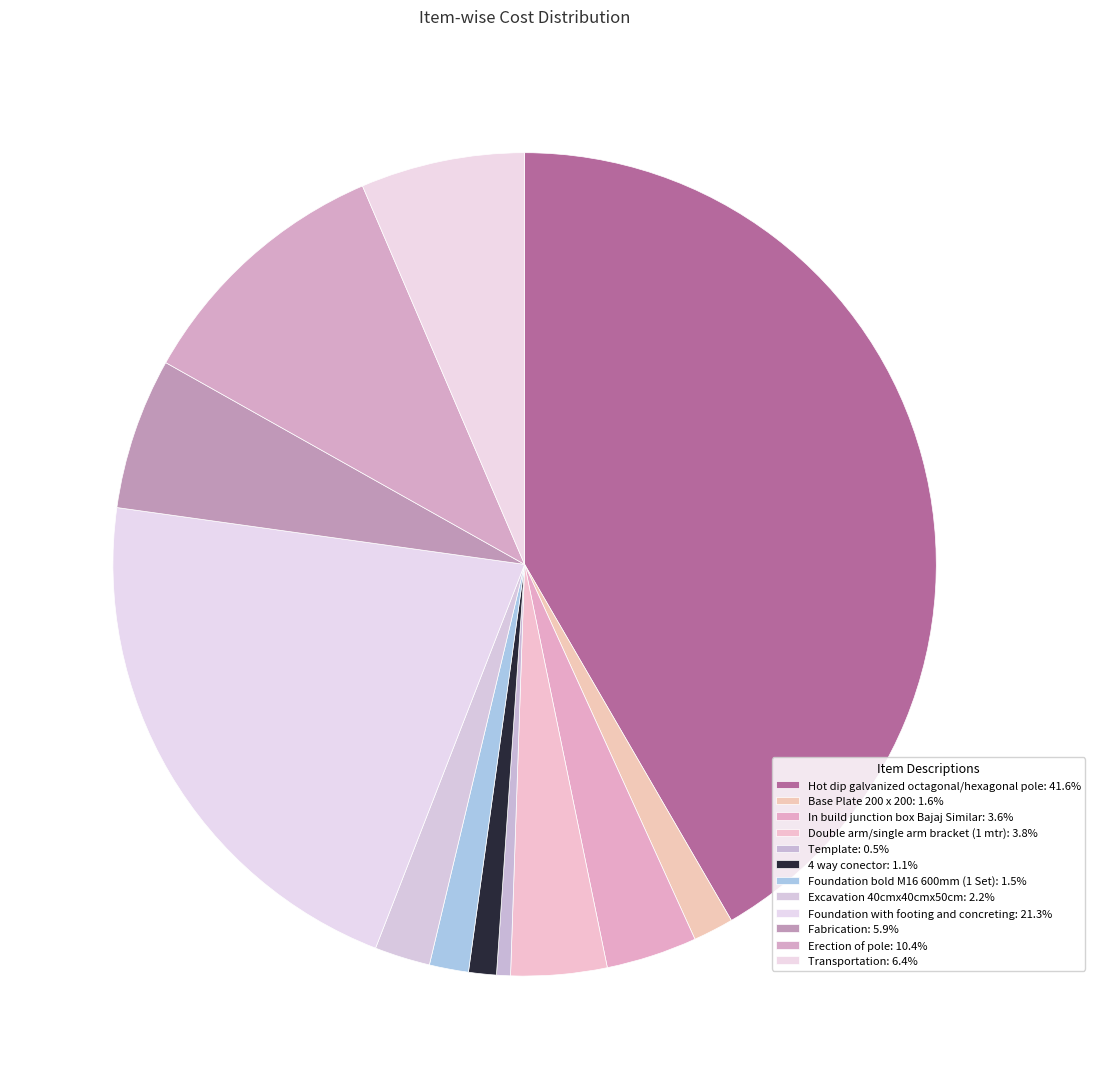

True or false: Erection of pole accounts for 10% of the total.

True